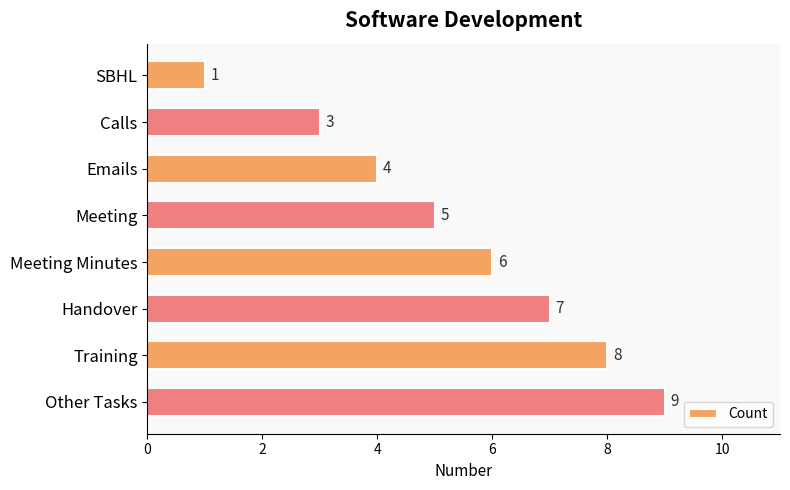

How many data points does each series have?

8